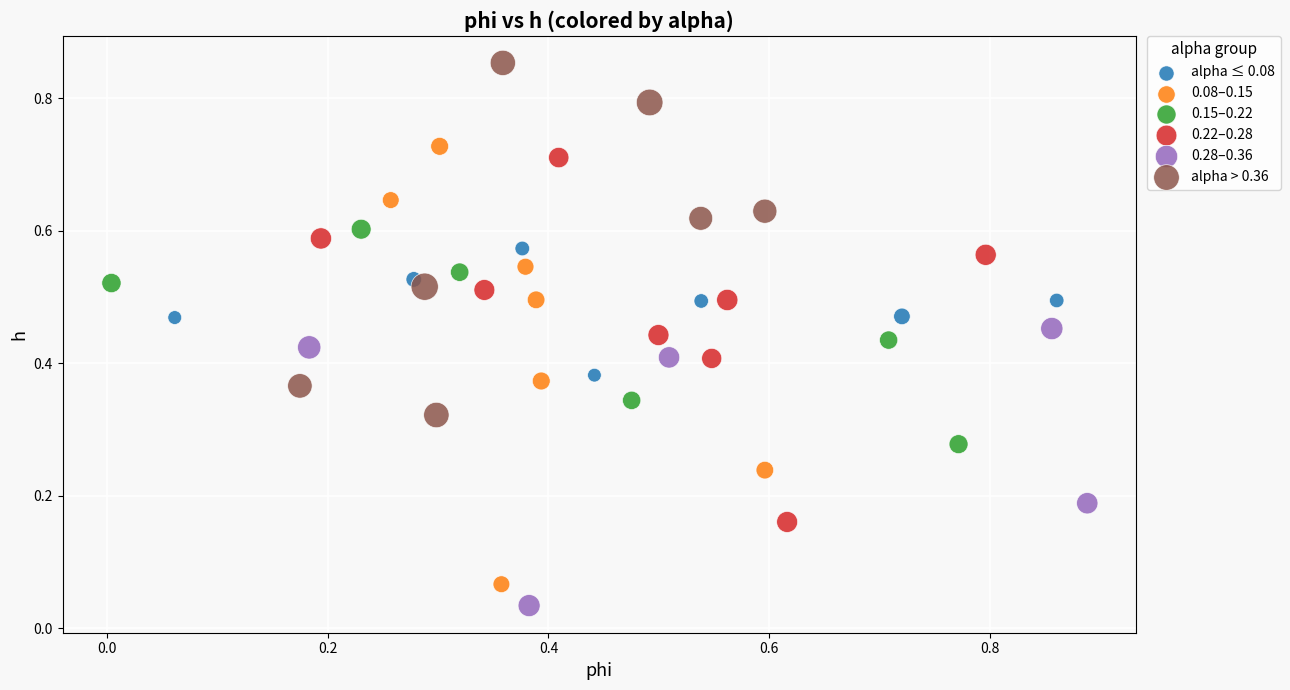

Which series reaches the maximum Y coordinate?

alpha > 0.36